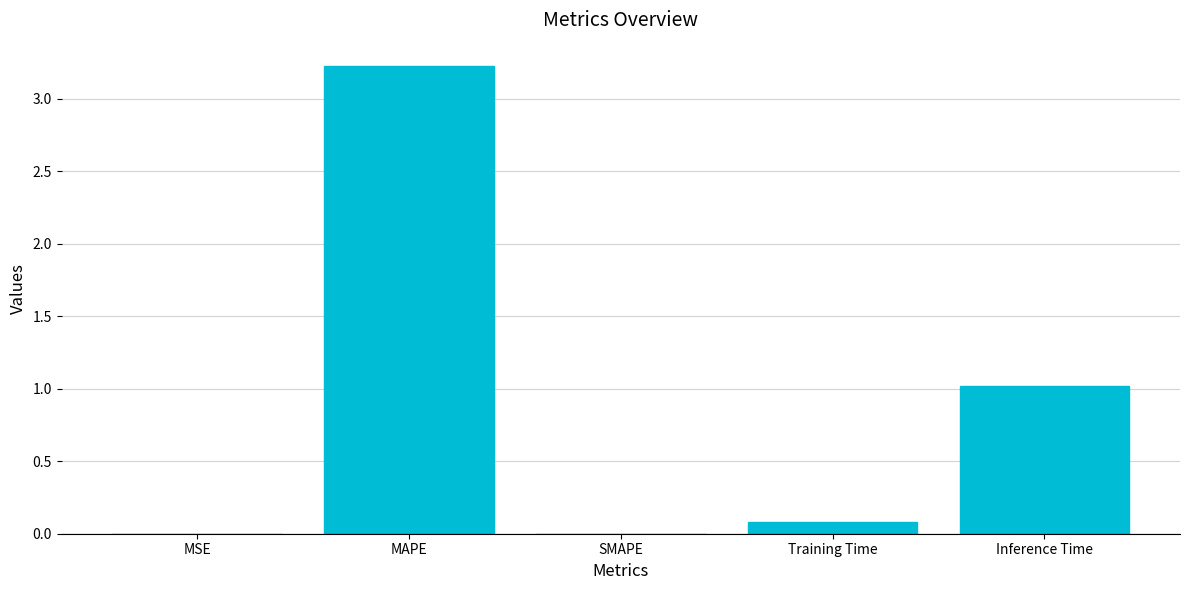

The value at MSE is 0.0. True or false?

True